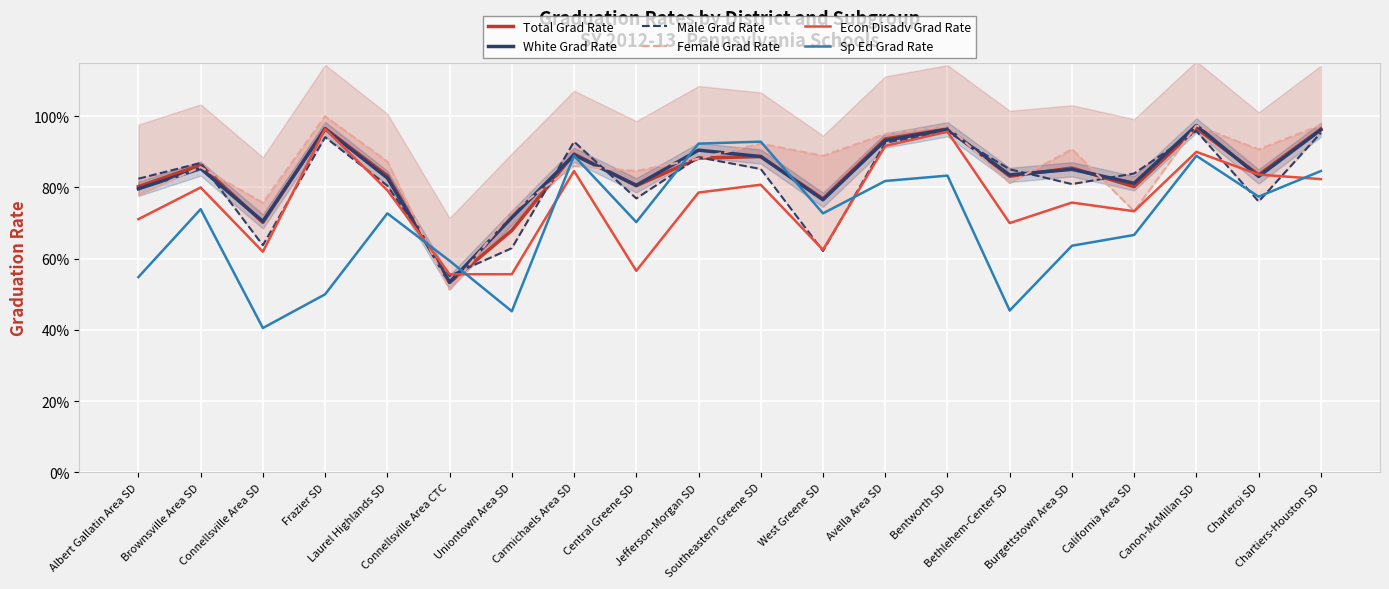

The Female Grad Rate series shows 0.3 at Carmichaels Area SD. True or false?

False